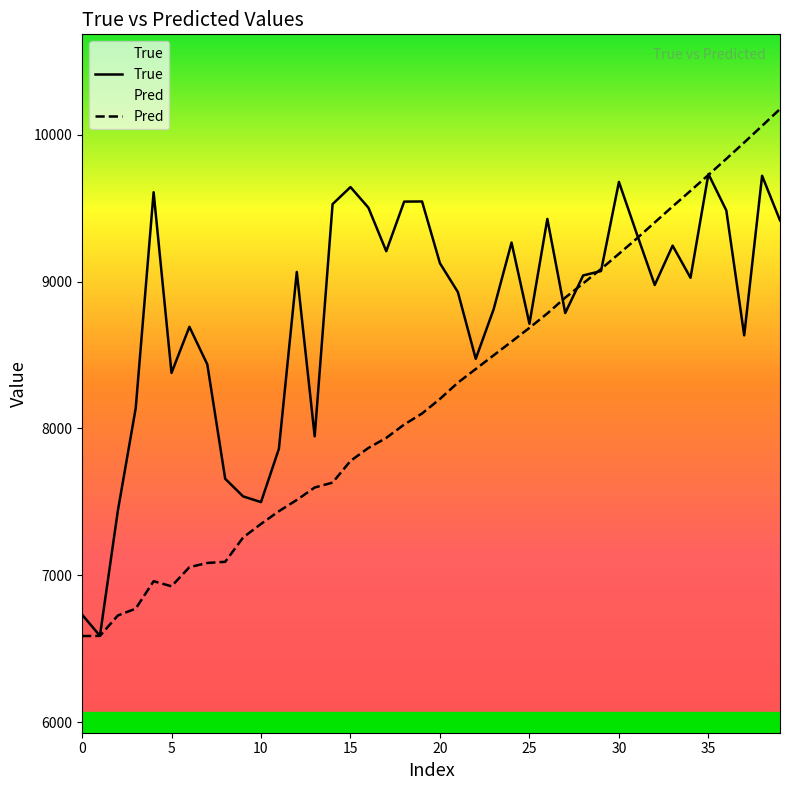

How many lines are shown in the chart?

2